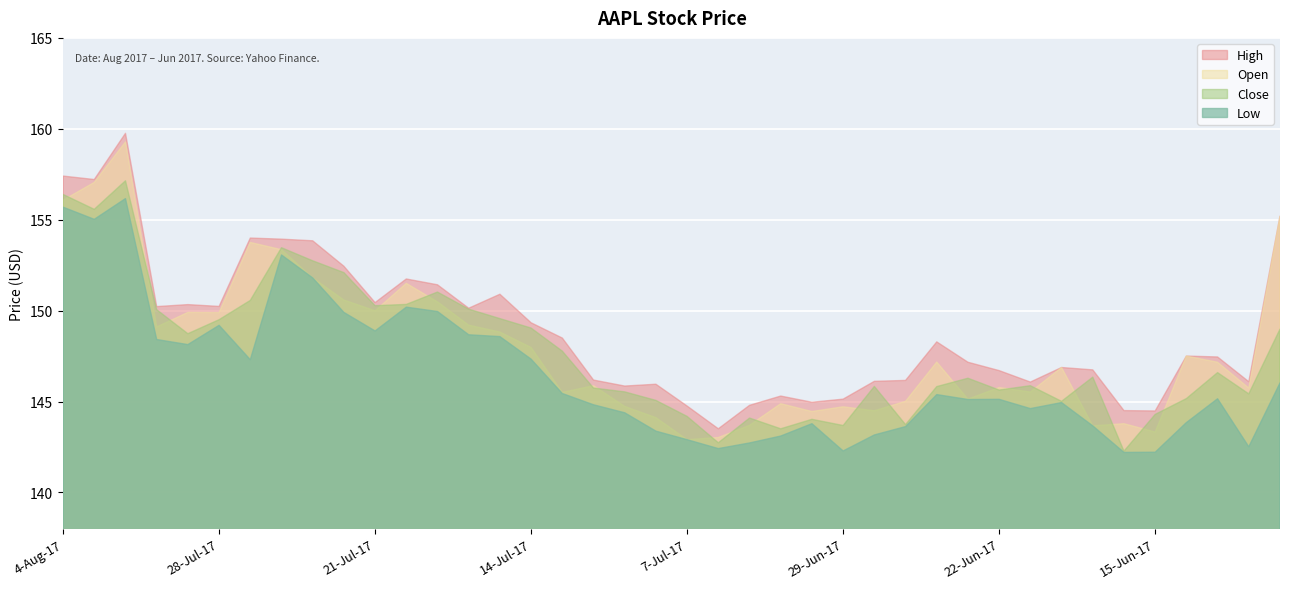

What is the maximum value for Low?

156.2